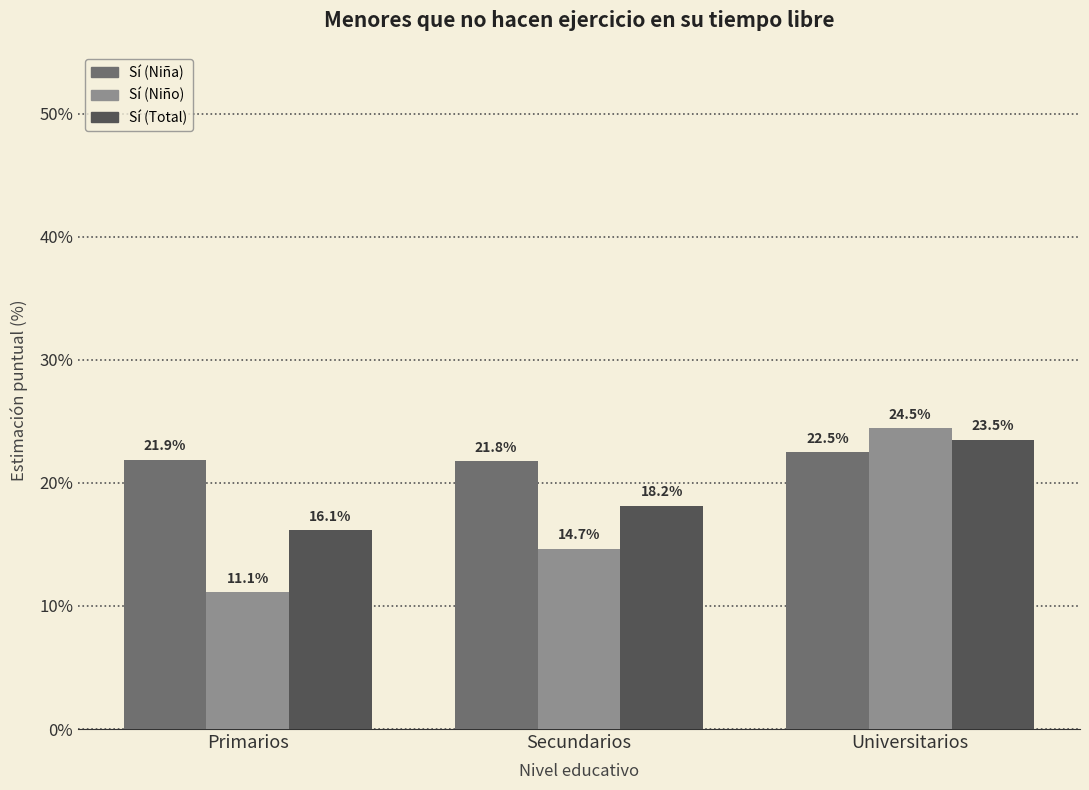

Which label corresponds to the largest value in the chart?

Universitarios